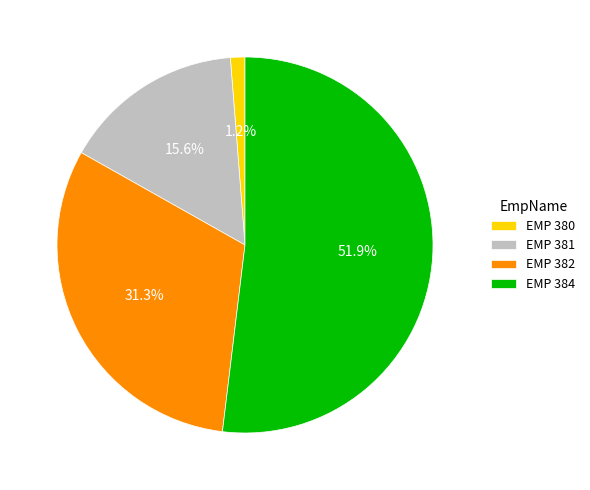

Which category accounts for the majority?

EMP 384